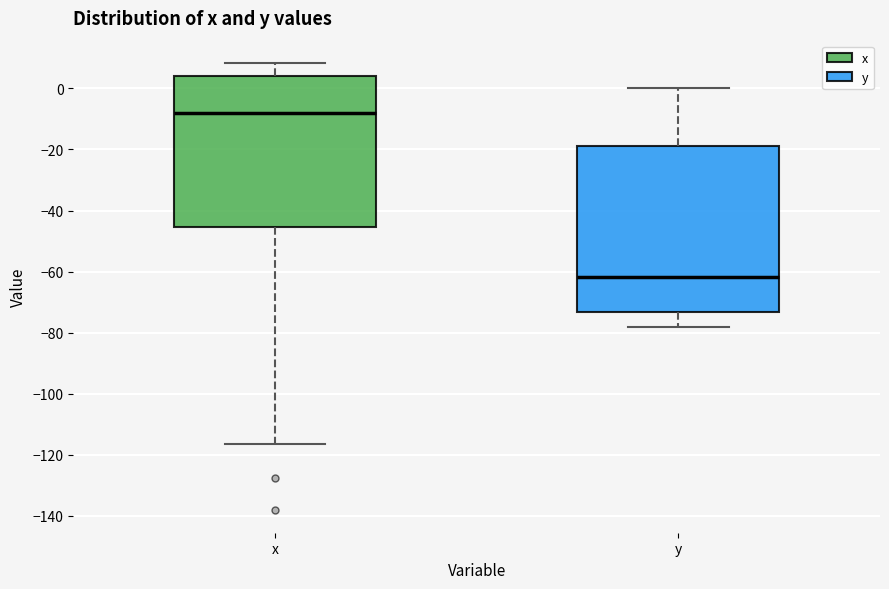

Reading left to right, read every box against the y-axis: the position of its median line, the range the box covers, and the ends of its whiskers. The values are not printed on the chart, so give them approximately, as read against the axis.

x: median -8, box -46 to 4, whiskers -116 to 8
y: median -62, box -74 to -18, whiskers -78 to 0